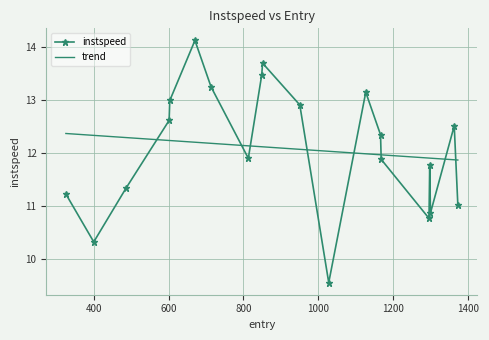

What is the maximum value shown in the chart?

14.1